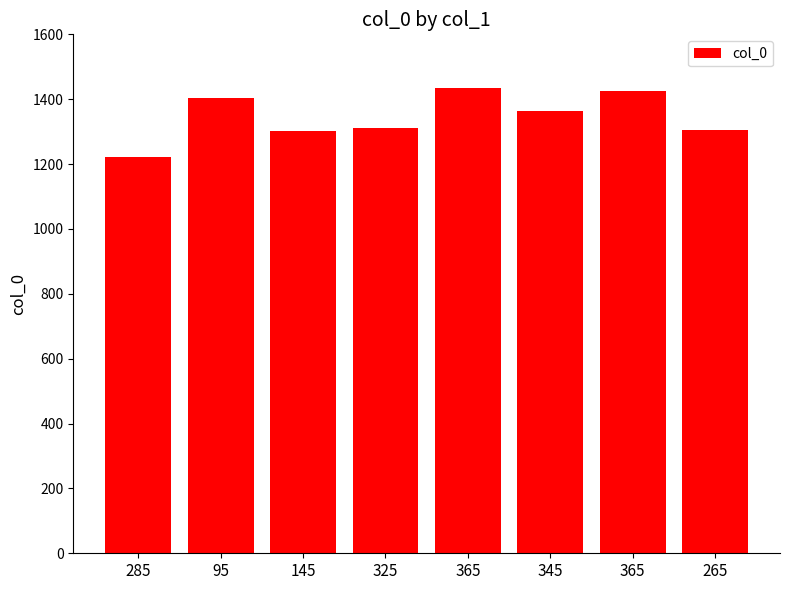

How many values are below 1364?

4